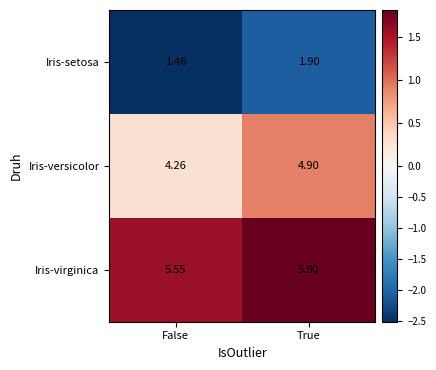

Which series changed the most between False and True?

Iris-versicolor